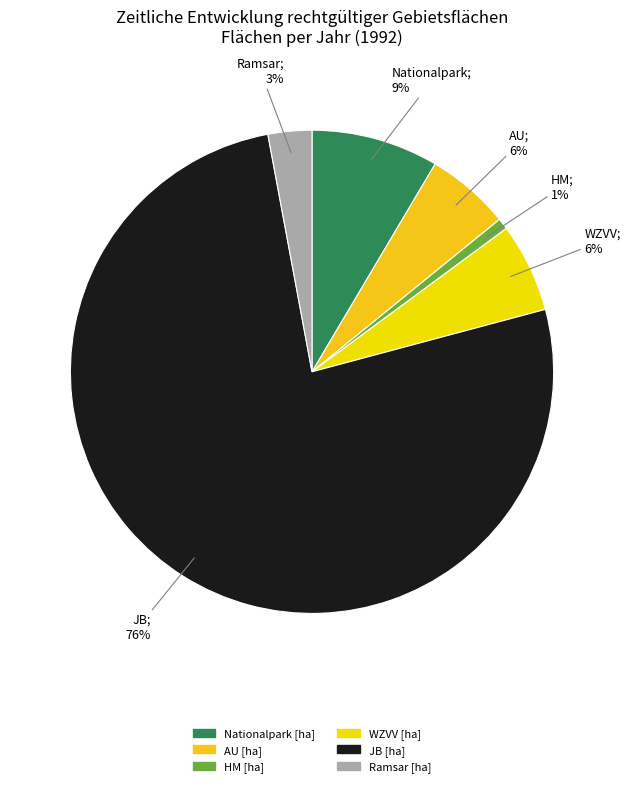

How many segments does this pie chart have?

6